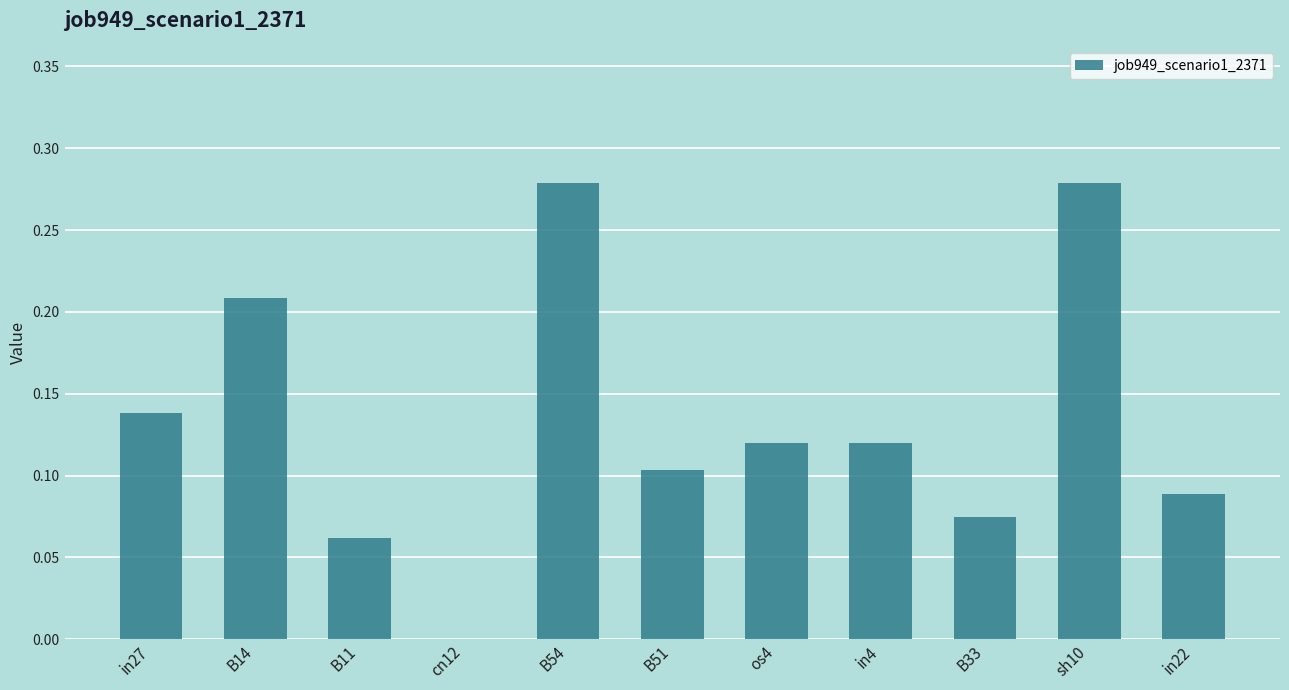

How many values exceed 0?

10